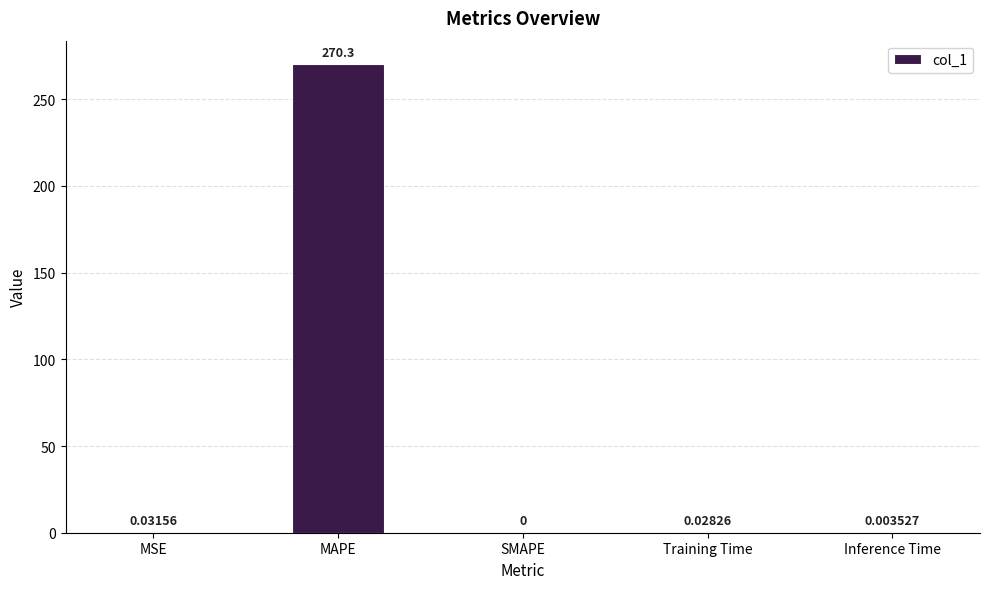

What is the difference between the values at Training Time and MAPE?

270.3